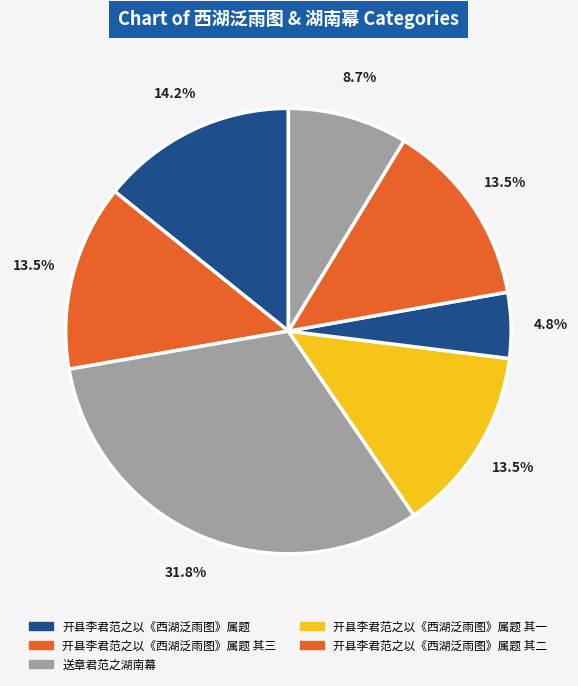

What is the largest slice in the pie chart?

送章君范之湖南幕